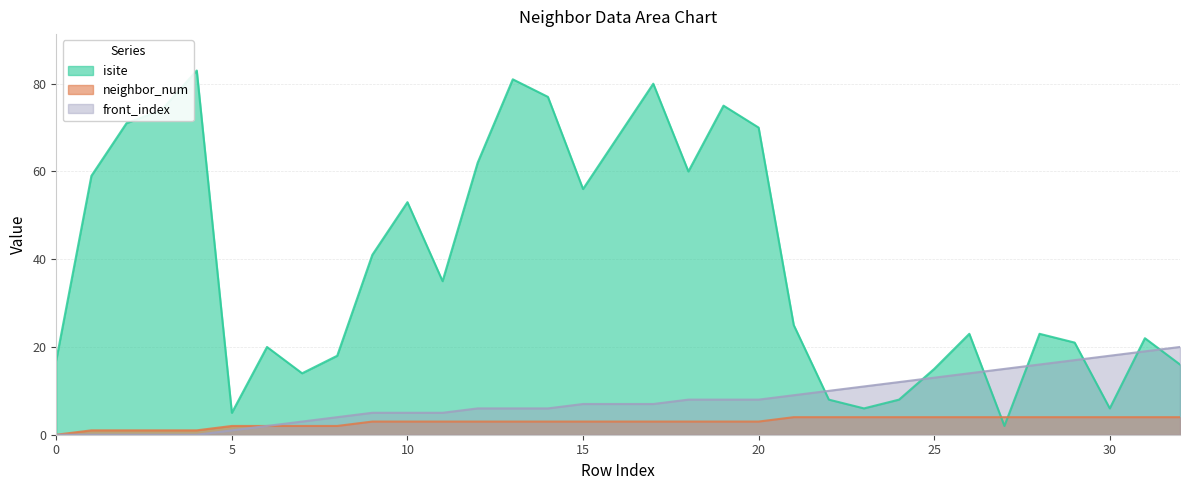

What is the sum of all neighbor_num values?

96